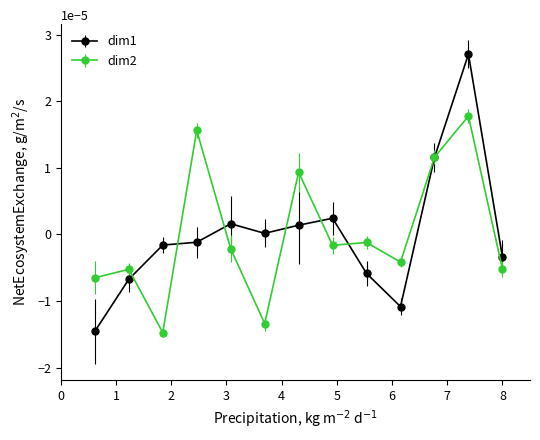

List the series in order of their peak value, lowest first.

dim2, dim1